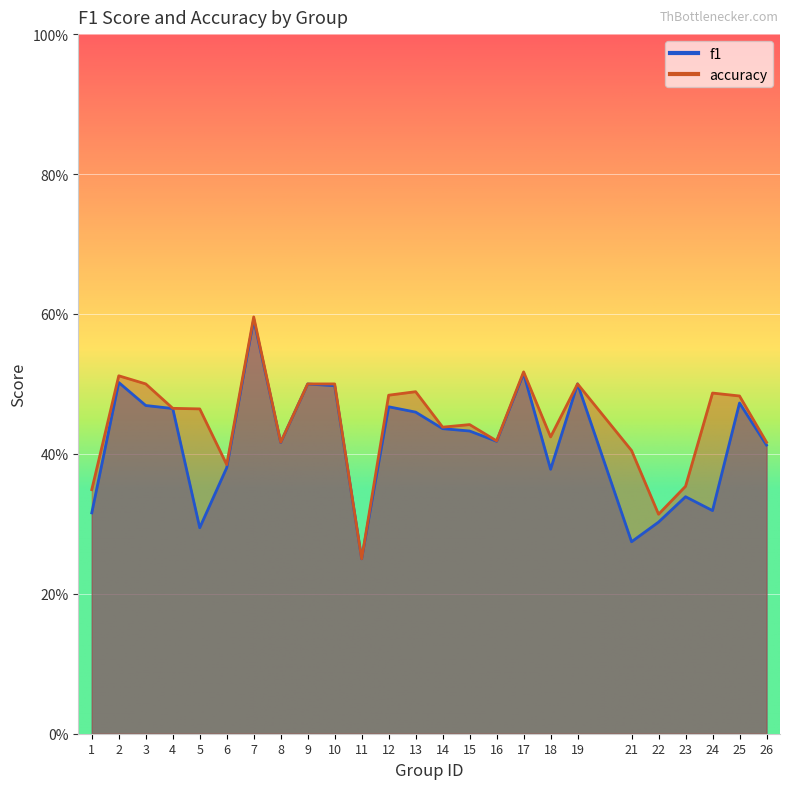

How many accuracy values are between 0 and 1?

25